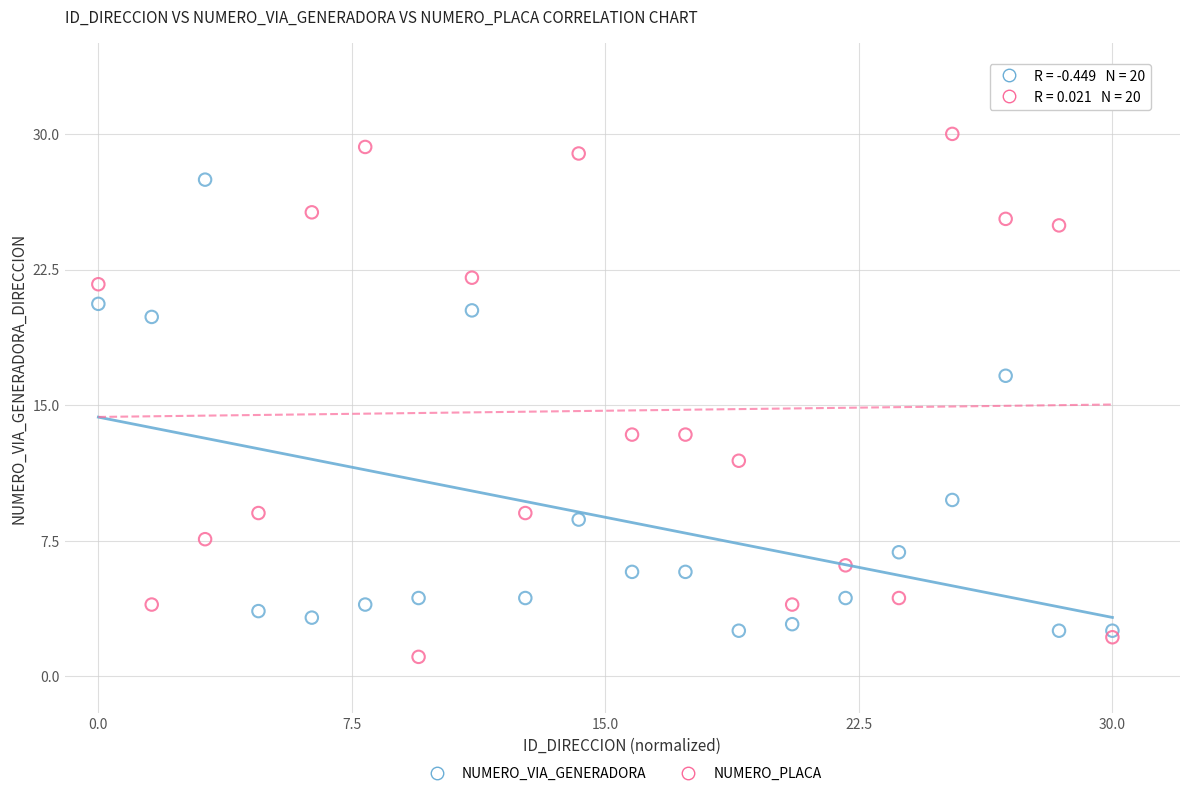

What are all the series names shown in the legend?

NUMERO_VIA_GENERADORA, NUMERO_PLACA